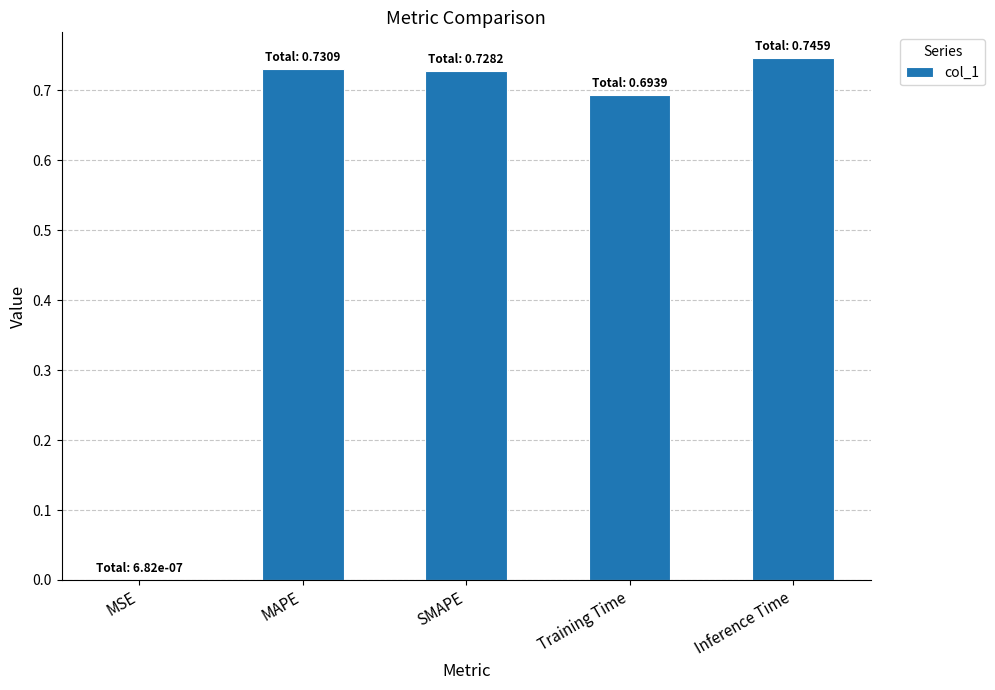

What is the sum of all values?

2.9